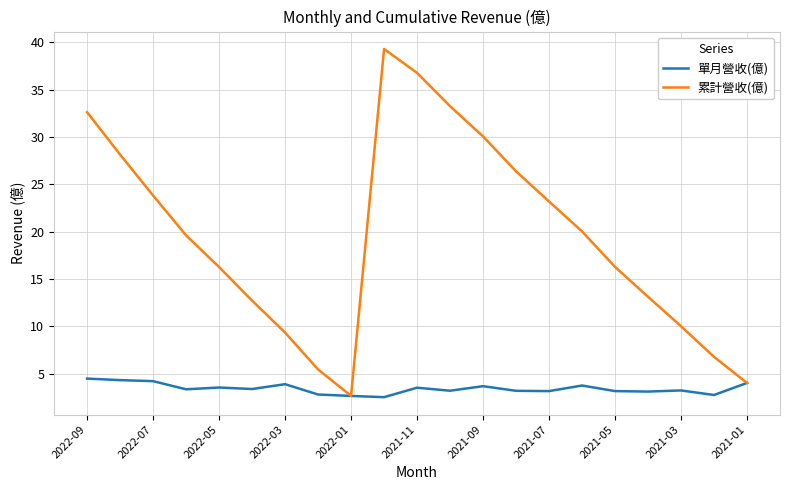

Which series has the largest total across all categories?

累計營收(億)